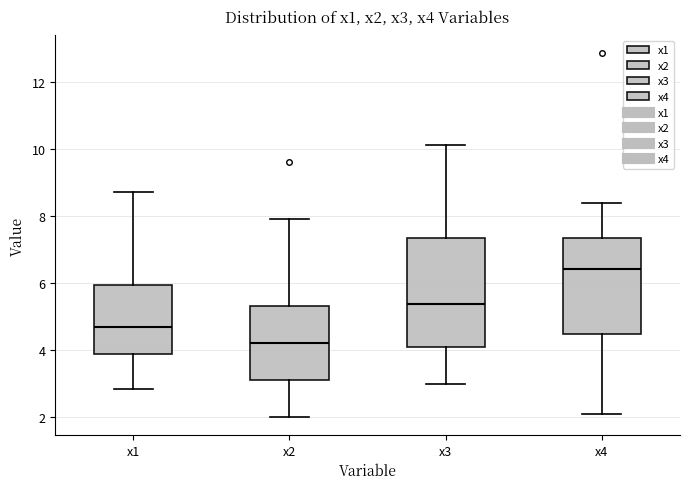

Which box is the tallest, from its lower edge to its upper edge?

x3